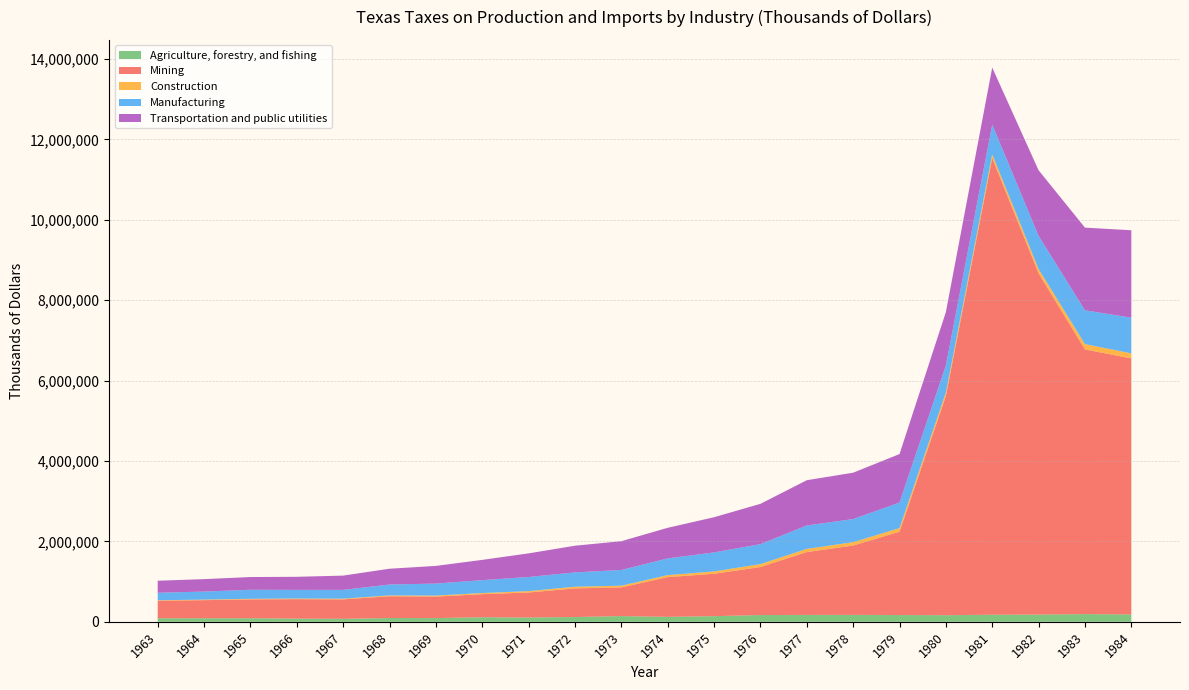

Reading left to right, extract all data points from this chart.

Agriculture, forestry, and fishing: 1963=88909	1964=89600	1965=89613	1966=79350	1967=74210	1968=94725	1969=92962	1970=113725	1971=106875	1972=118607	1973=142771	1974=123625	1975=140682	1976=168801	1977=171212	1978=172372	1979=168975	1980=164563	1981=176366	1982=179731	1983=191765	1984=183056
Mining: 1963=434836	1964=449234	1965=467879	1966=483994	1967=483613	1968=541579	1969=535354	1970=574161	1971=622314	1972=712979	1973=712986	1974=988165	1975=1054075	1976=1194188	1977=1563682	1978=1724746	1979=2072949	1980=5451341	1981=11357585	1982=8488204	1983=6582956	1984=6368122
Construction: 1963=12388	1964=13356	1965=14668	1966=16024	1967=17770	1968=20208	1969=23700	1970=27596	1971=34020	1972=41194	1973=42534	1974=49750	1975=58121	1976=72274	1977=79625	1978=83608	1979=89267	1980=86865	1981=90449	1982=106760	1983=132622	1984=125379
Manufacturing: 1963=186501	1964=200520	1965=225215	1966=214840	1967=218696	1968=270825	1969=299385	1970=320628	1971=351656	1972=356349	1973=391037	1974=416022	1975=473077	1976=497347	1977=581718	1978=574673	1979=634814	1980=672270	1981=741453	1982=824378	1983=840409	1984=887149
Transportation and public utilities: 1963=299057	1964=309036	1965=316482	1966=325369	1967=355082	1968=393131	1969=439106	1970=504373	1971=587548	1972=663581	1973=715796	1974=760414	1975=875200	1976=1001349	1977=1125312	1978=1153448	1979=1205904	1980=1327573	1981=1417793	1982=1630818	1983=2055768	1984=2174402